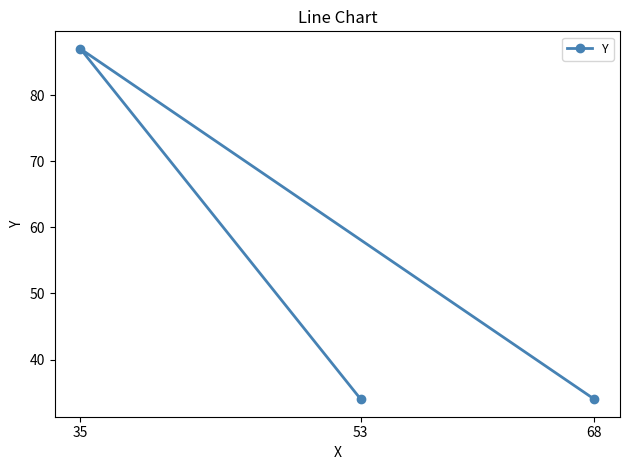

Reading left to right, transcribe all the data shown in this chart.

35=87	53=34	68=34